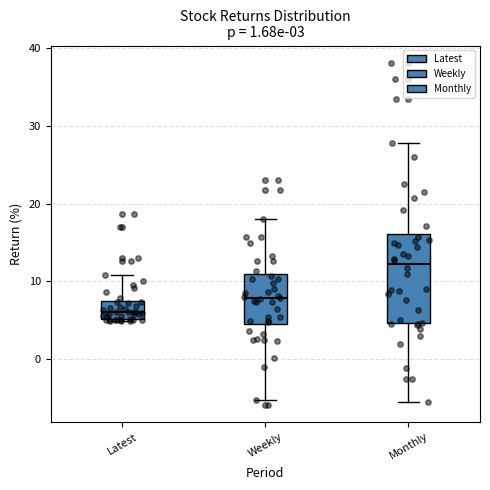

Comparing the boxes themselves (not the whiskers), which one is the tallest?

Monthly